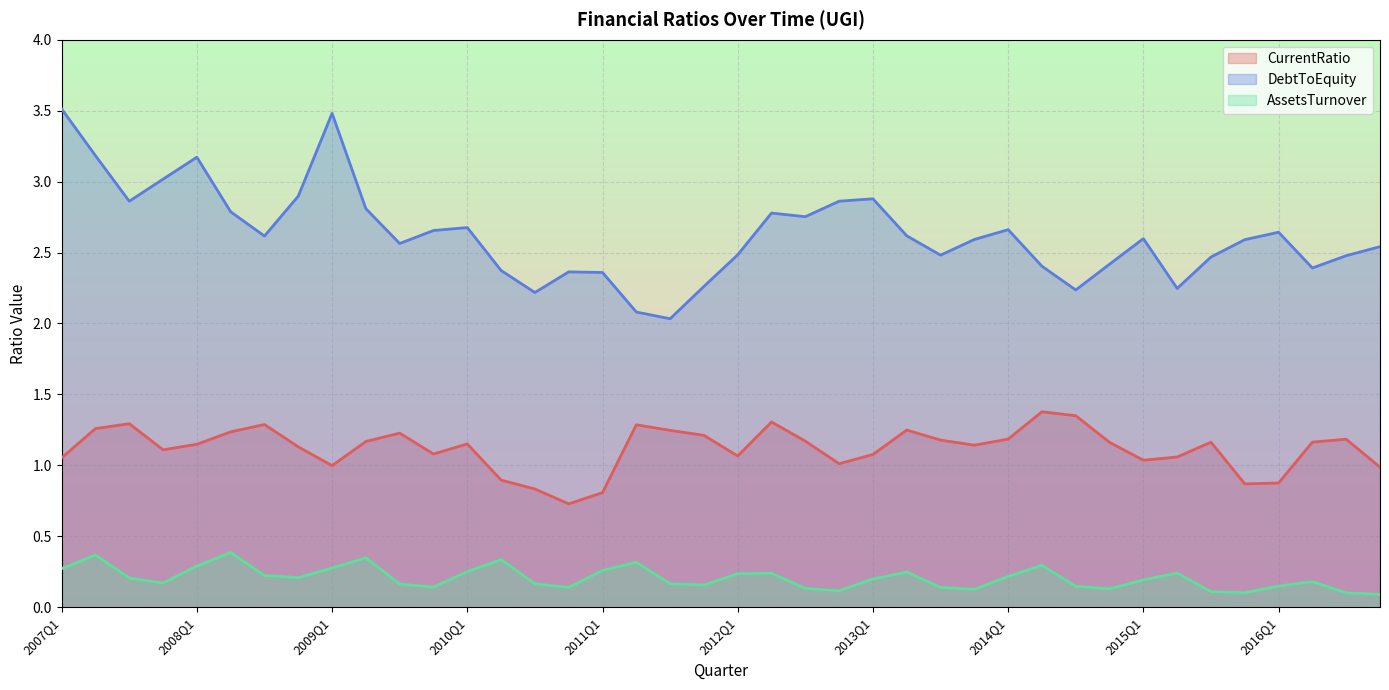

Reading right to left, transcribe all the data shown in this chart.

CurrentRatio: 1.0	1.2	1.2	0.9	0.9	1.2	1.1	1.0	1.2	1.3	1.4	1.2	1.1	1.2	1.2	1.1	1.0	1.2	1.3	1.1	1.2	1.2	1.3	0.8	0.7	0.8	0.9	1.2	1.1	1.2	1.2	1.0	1.1	1.3	1.2	1.1	1.1	1.3	1.3	1.1
DebtToEquity: 2.5	2.5	2.4	2.6	2.6	2.5	2.2	2.6	2.4	2.2	2.4	2.7	2.6	2.5	2.6	2.9	2.9	2.8	2.8	2.5	2.3	2.0	2.1	2.4	2.4	2.2	2.4	2.7	2.7	2.6	2.8	3.5	2.9	2.6	2.8	3.2	3.0	2.9	3.2	3.5
AssetsTurnover: 0.1	0.1	0.2	0.1	0.1	0.1	0.2	0.2	0.1	0.1	0.3	0.2	0.1	0.1	0.2	0.2	0.1	0.1	0.2	0.2	0.2	0.2	0.3	0.3	0.1	0.2	0.3	0.3	0.1	0.2	0.3	0.3	0.2	0.2	0.4	0.3	0.2	0.2	0.4	0.3